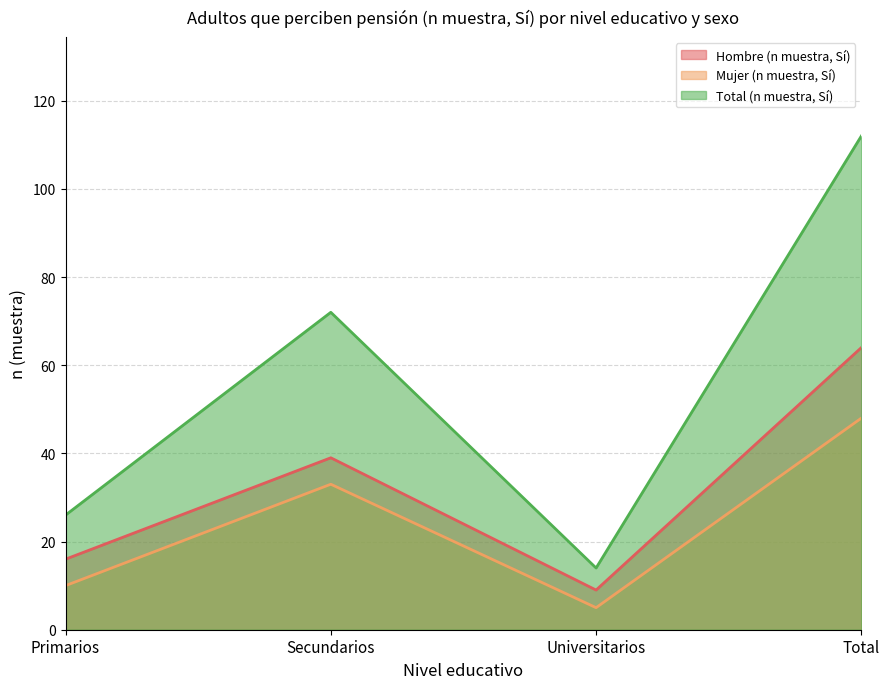

Which series has the largest total across all categories?

Total (n muestra, Sí)